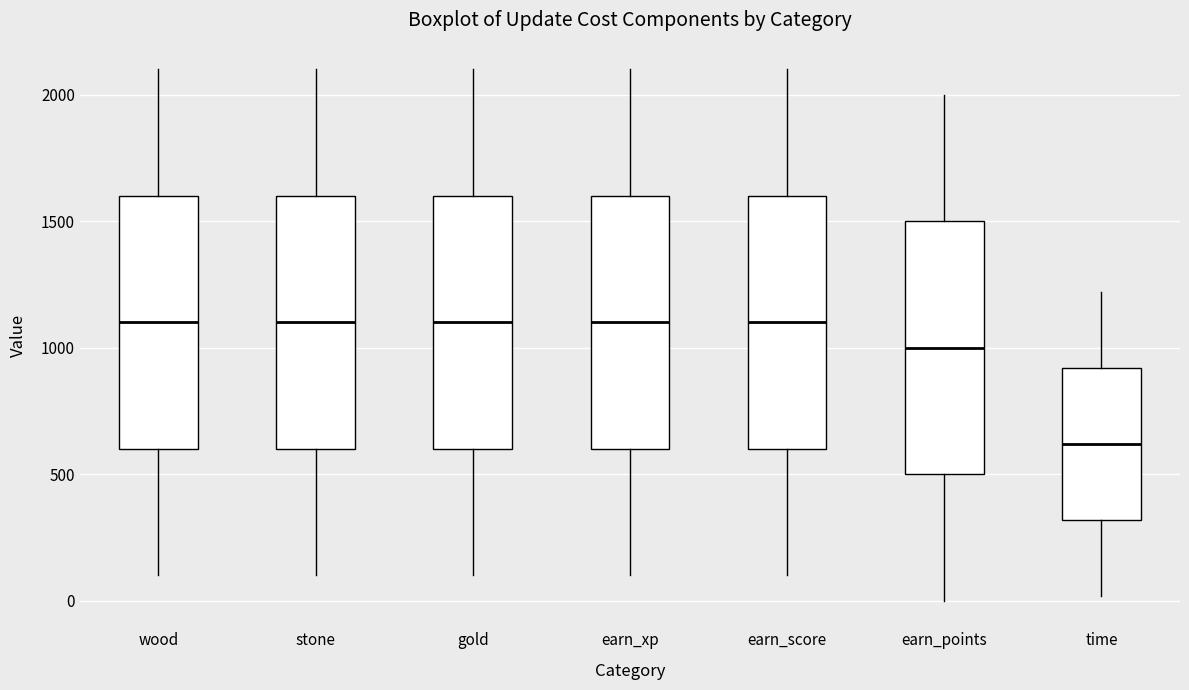

Reading left to right, read every box against the y-axis: the position of its median line, the range the box covers, and the ends of its whiskers. The values are not printed on the chart, so give them approximately, as read against the axis.

wood: median 1100, box 600 to 1600, whiskers 100 to 2100
stone: median 1100, box 600 to 1600, whiskers 100 to 2100
gold: median 1100, box 600 to 1600, whiskers 100 to 2100
earn_xp: median 1100, box 600 to 1600, whiskers 100 to 2100
earn_score: median 1100, box 600 to 1600, whiskers 100 to 2100
earn_points: median 1000, box 500 to 1500, whiskers 0 to 2000
time: median 600, box 300 to 900, whiskers 0 to 1200